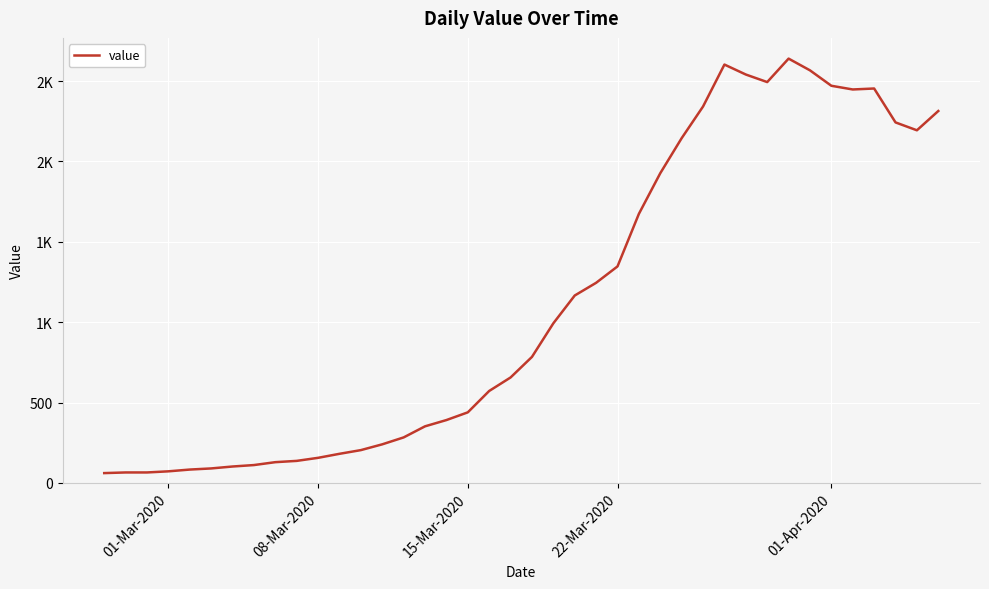

How many interior local valleys (lower than both neighbors) does the data have?

3